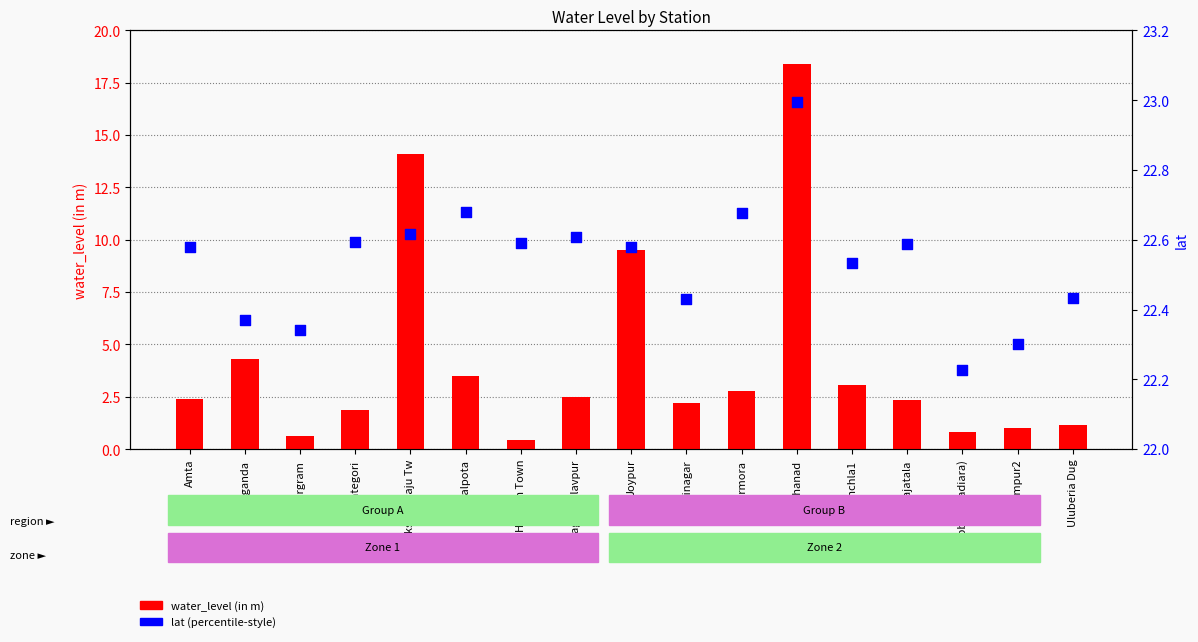

Is the value of water_level (in m) at Shipbur (Gadiara) greater than the value of lat at Ramrajatala?

No